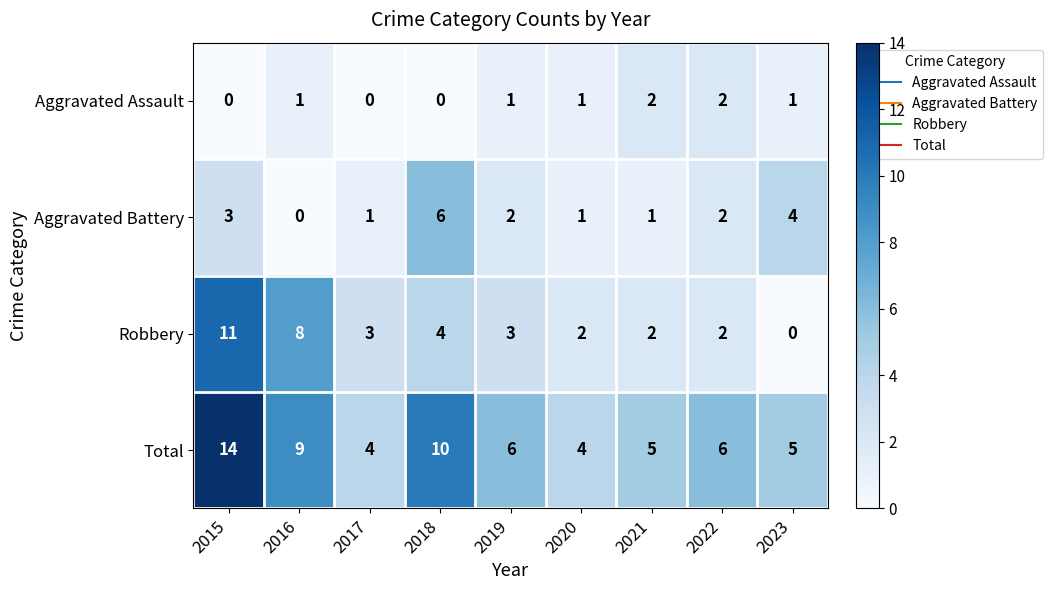

How many categories are shown in the chart?

9